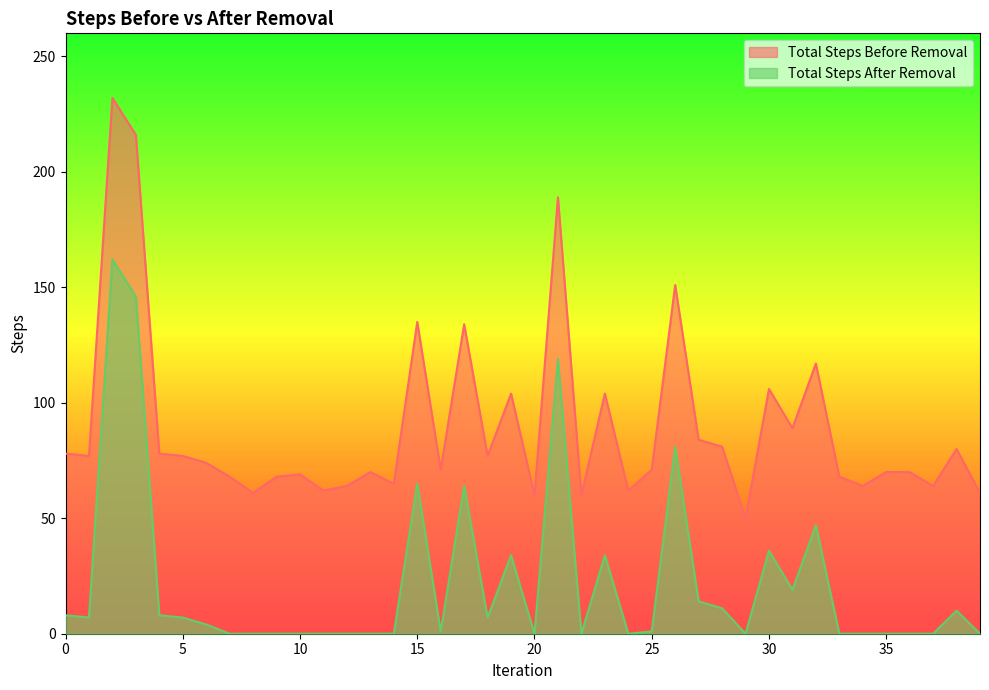

What is the sum of all Total Steps Before Removal values?

3581